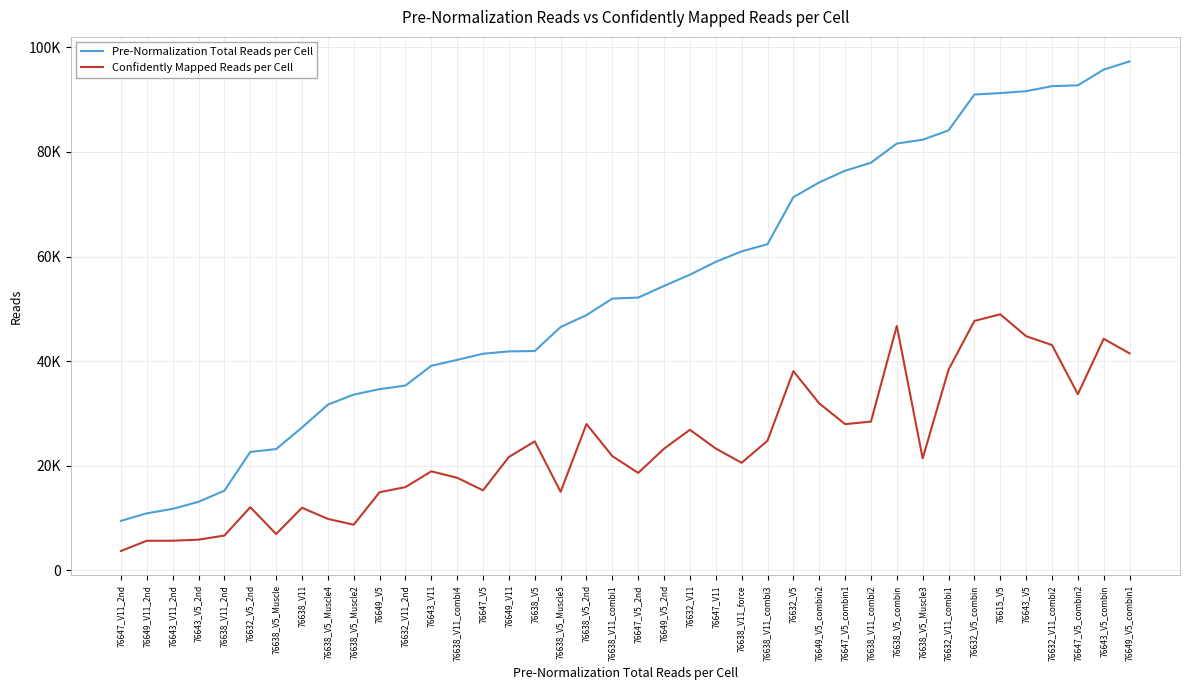

At how many categories does at least one series exceed 12928?

37